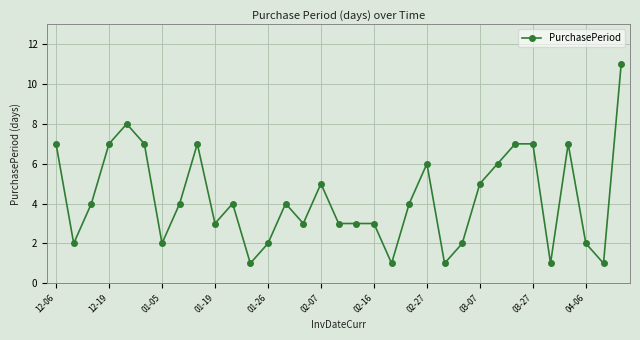

What is the difference between the maximum and minimum values?

10